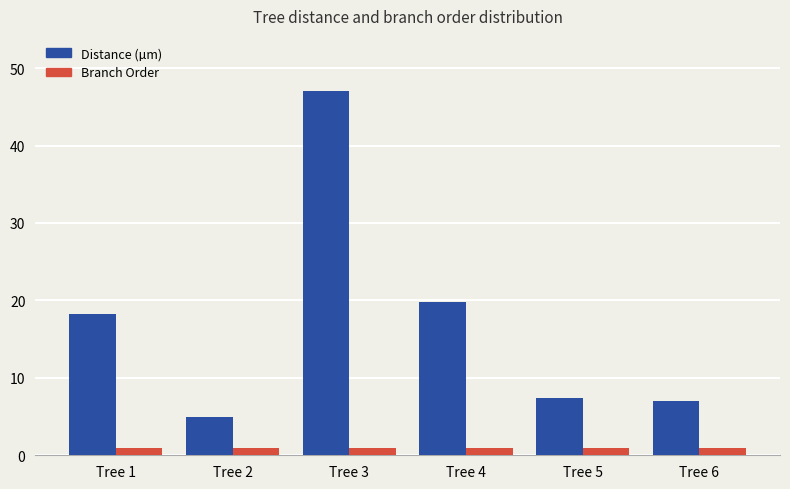

Is the value of Distance (µm) at Tree 2 greater than the value of Branch Order at Tree 2?

Yes